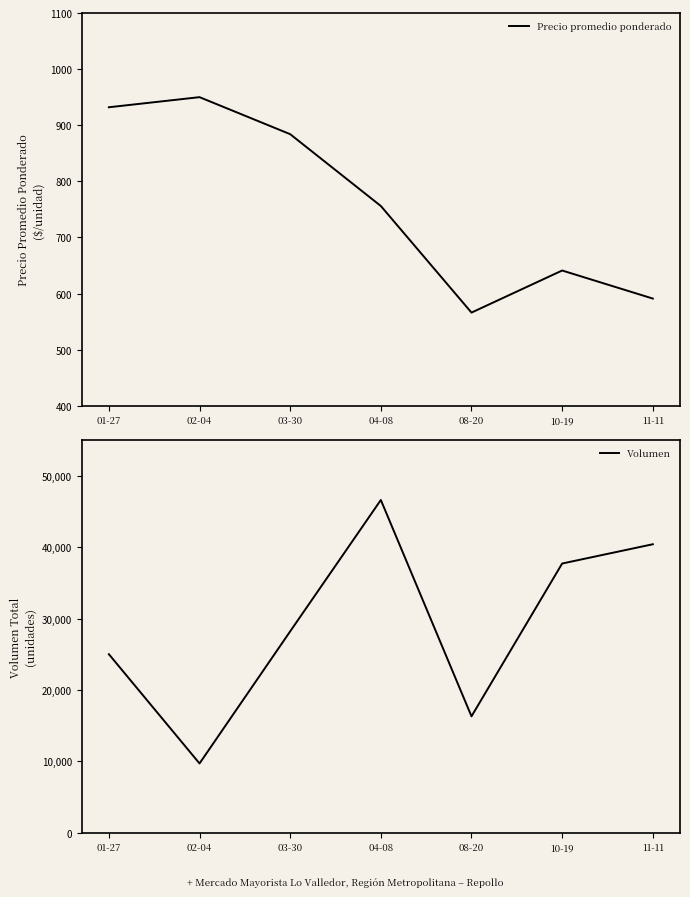

What are all the series names shown in the legend?

Precio promedio ponderado, Volumen